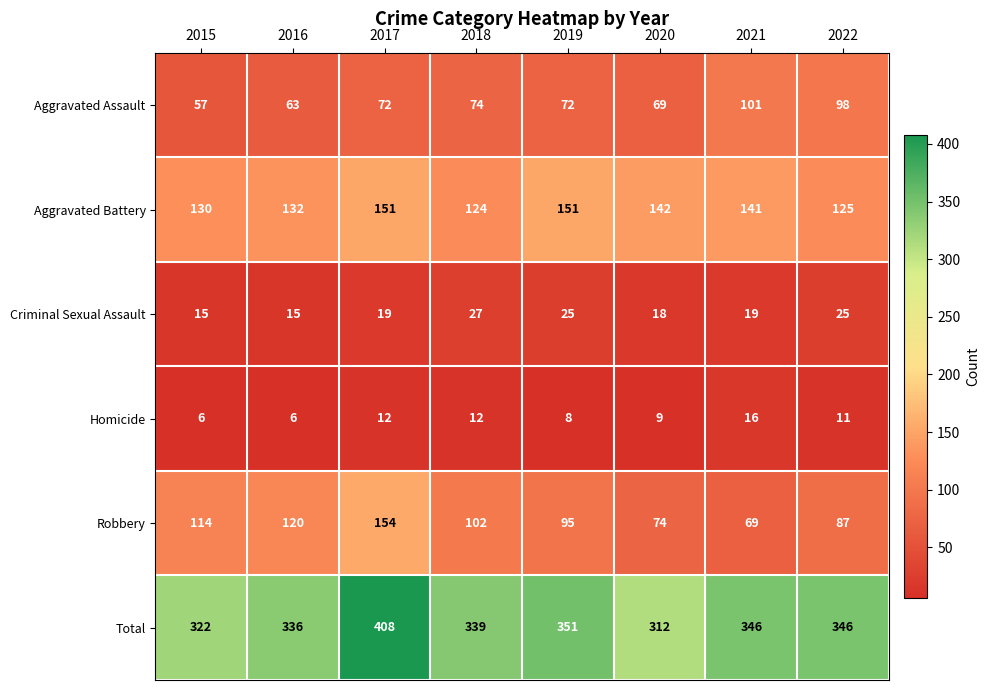

Which series changed the most between 2018 and 2021?

Robbery